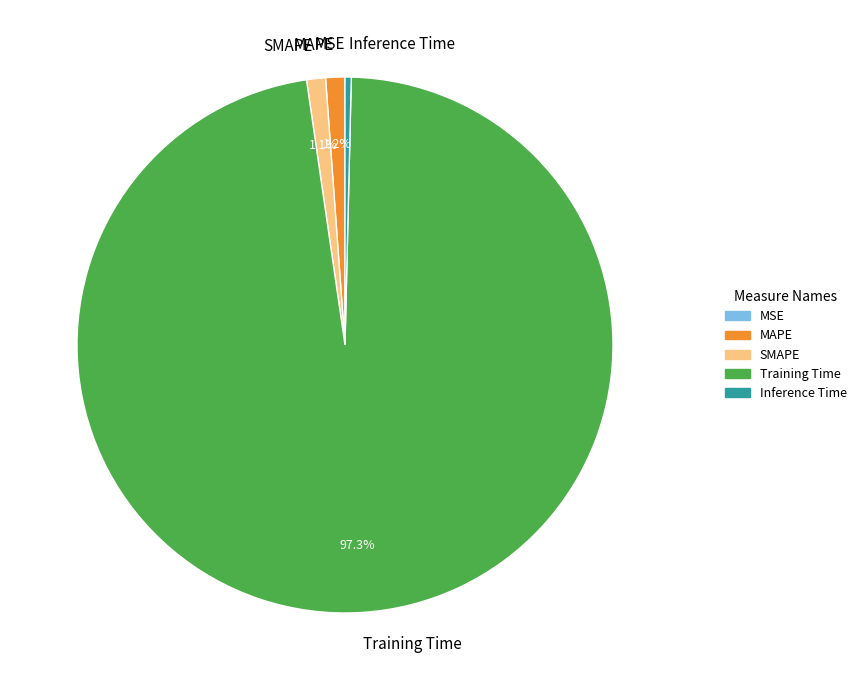

Which has a higher value, Training Time or MAPE?

Training Time